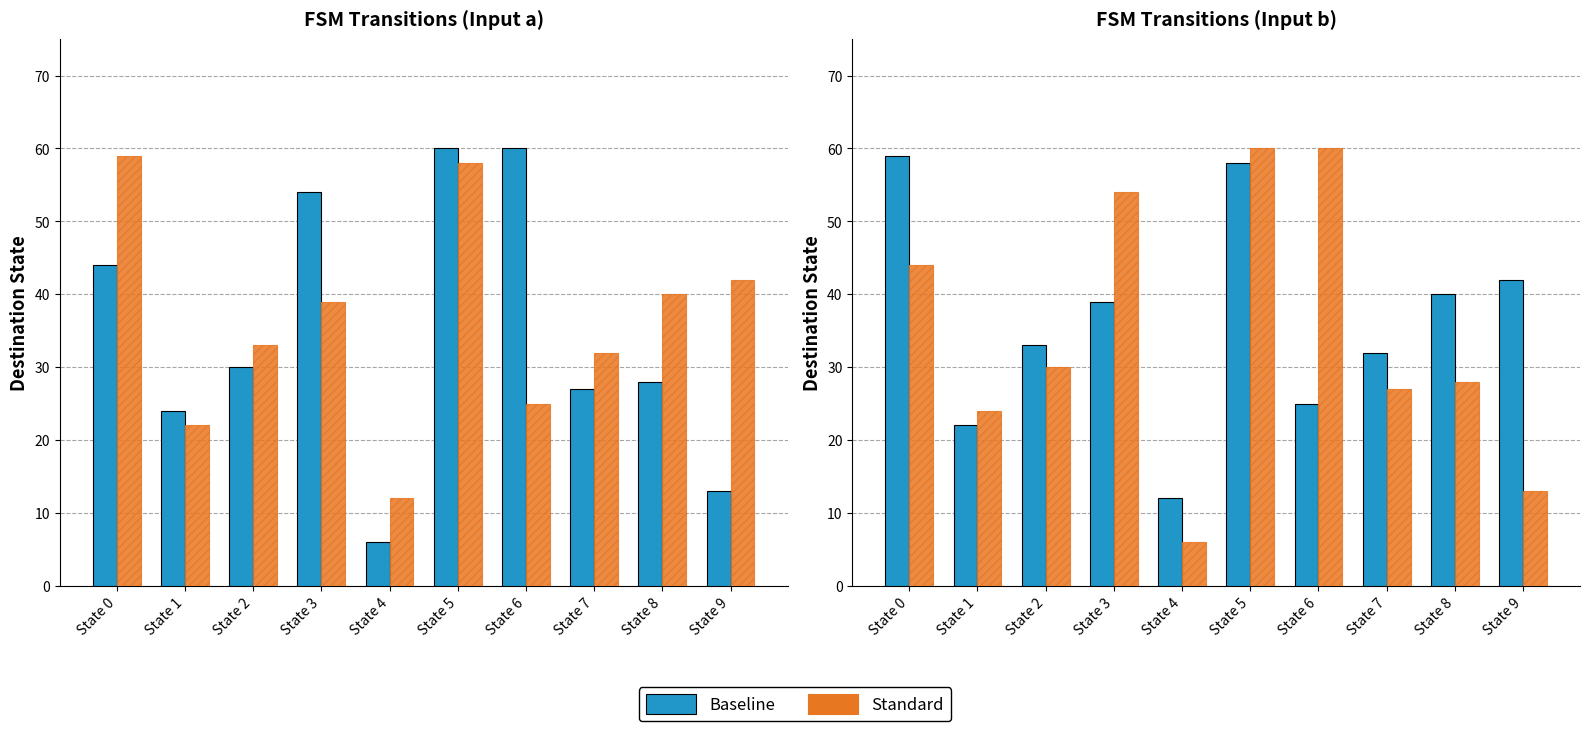

Is it true that Standard equals 54 at State 3?

True